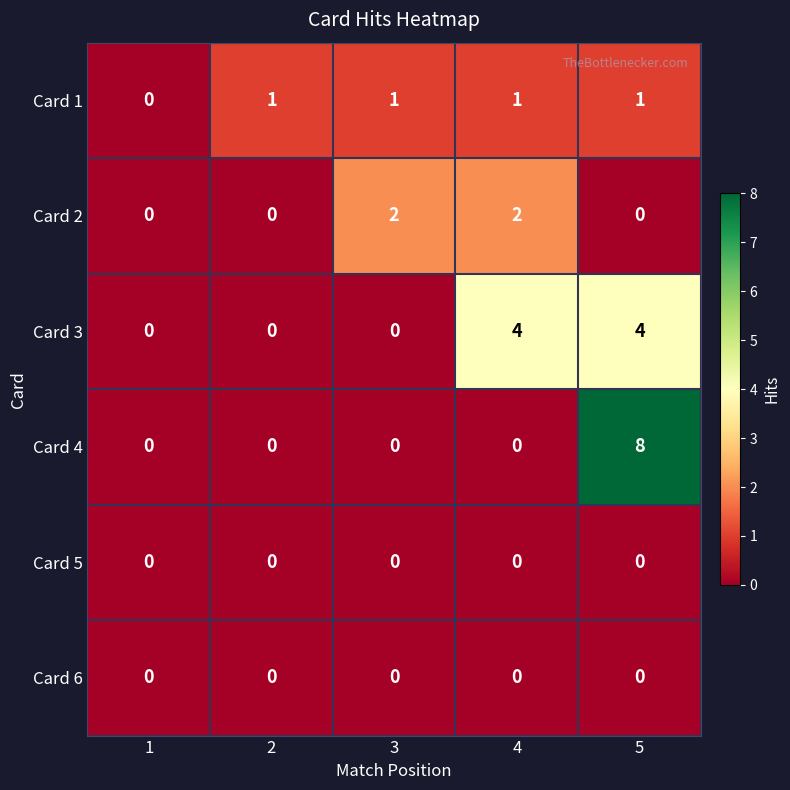

How many data points does each series have?

5